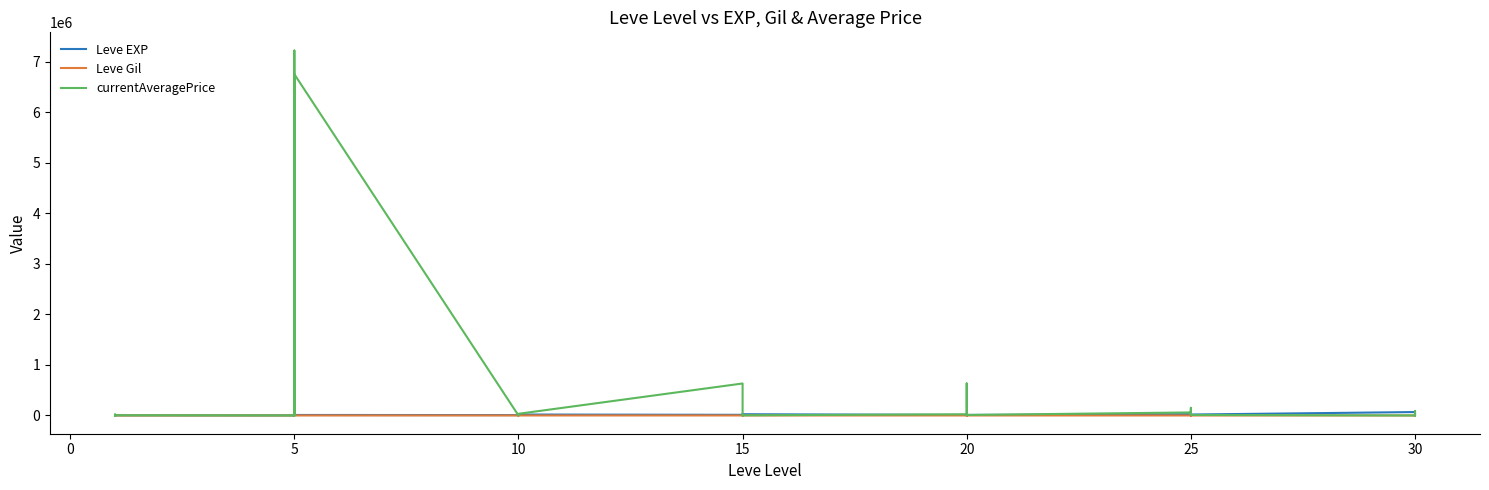

What value does the Leve EXP series have at 20?

8990.0